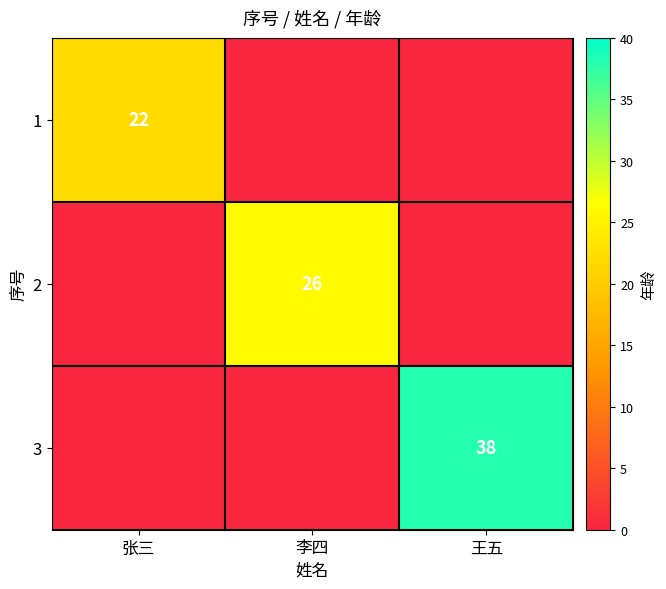

True or false: 3 has a value of 22 at 王五.

False